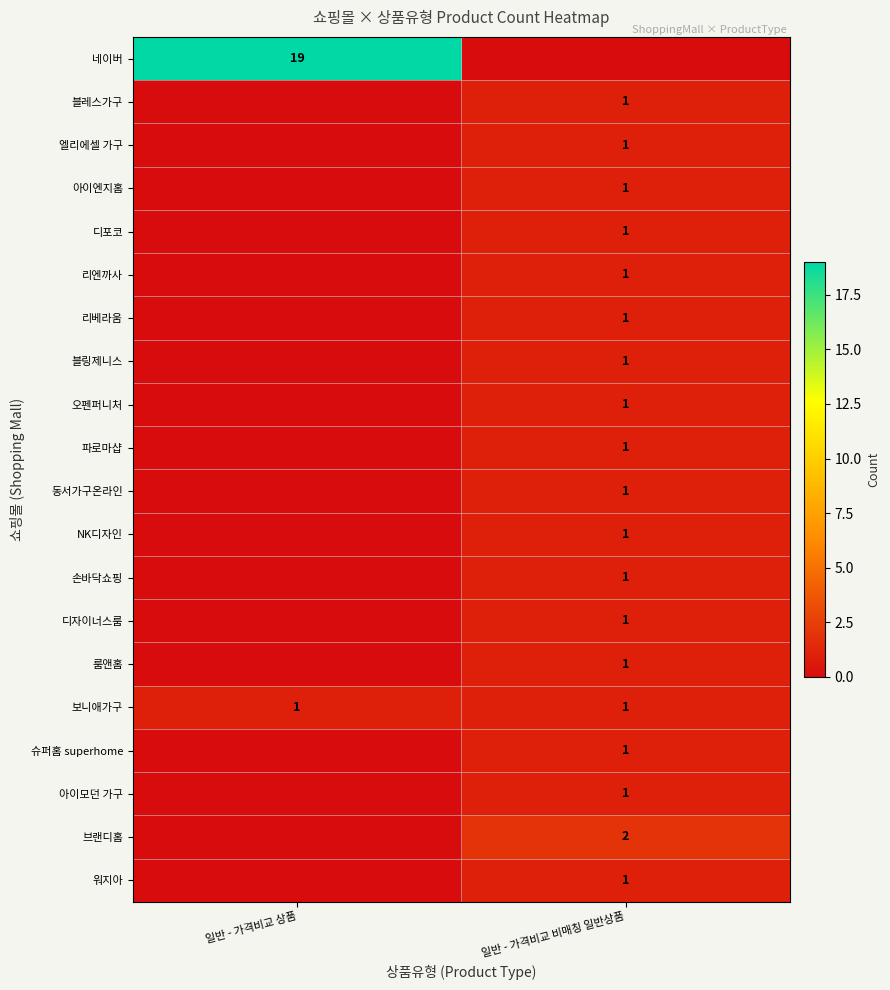

What is the total value across all series at 일반 - 가격비교 상품?

20